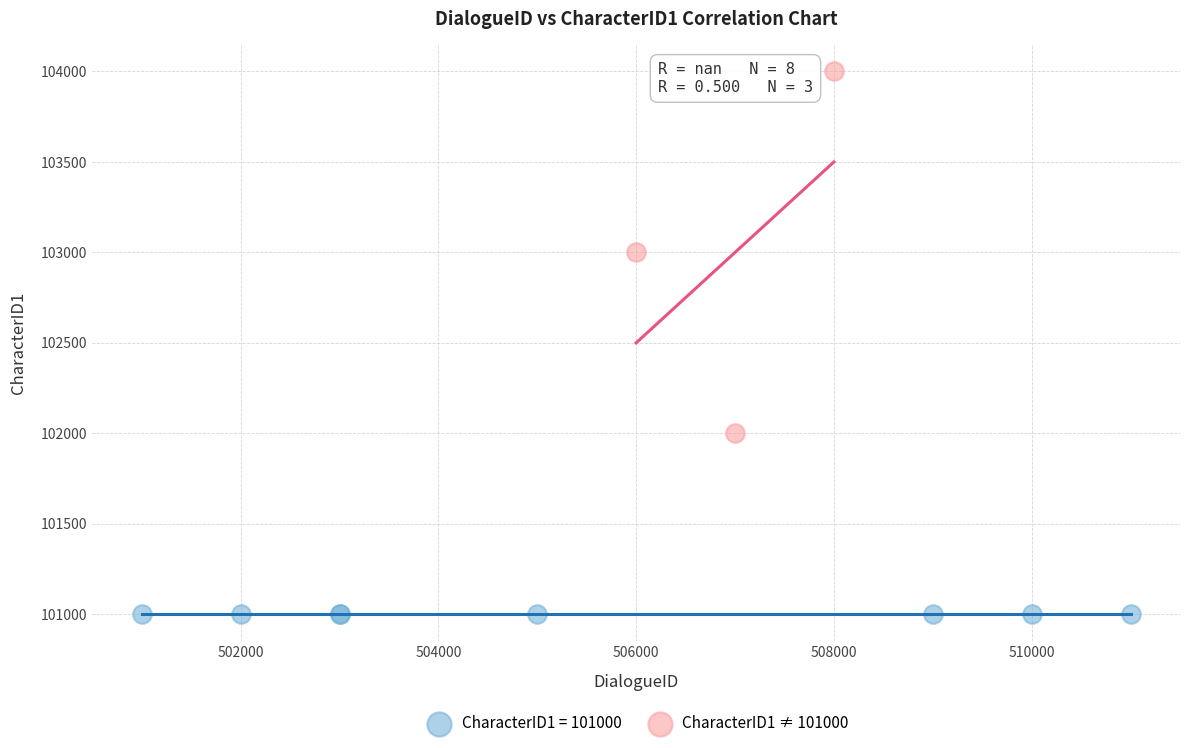

Which series reaches the maximum Y coordinate?

CharacterID1 ≠ 101000